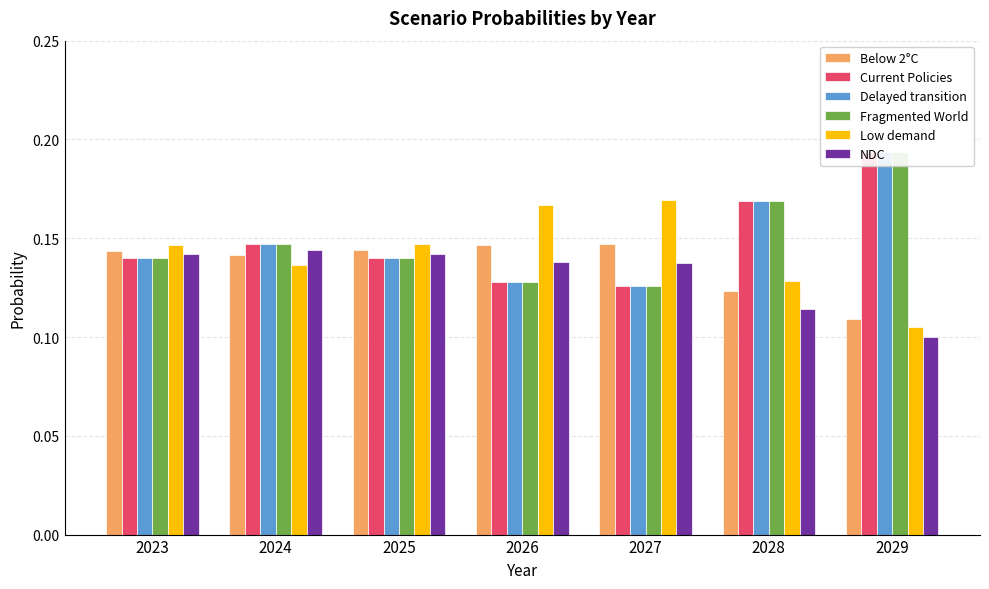

Between 2026 and 2029, which is larger?

2026